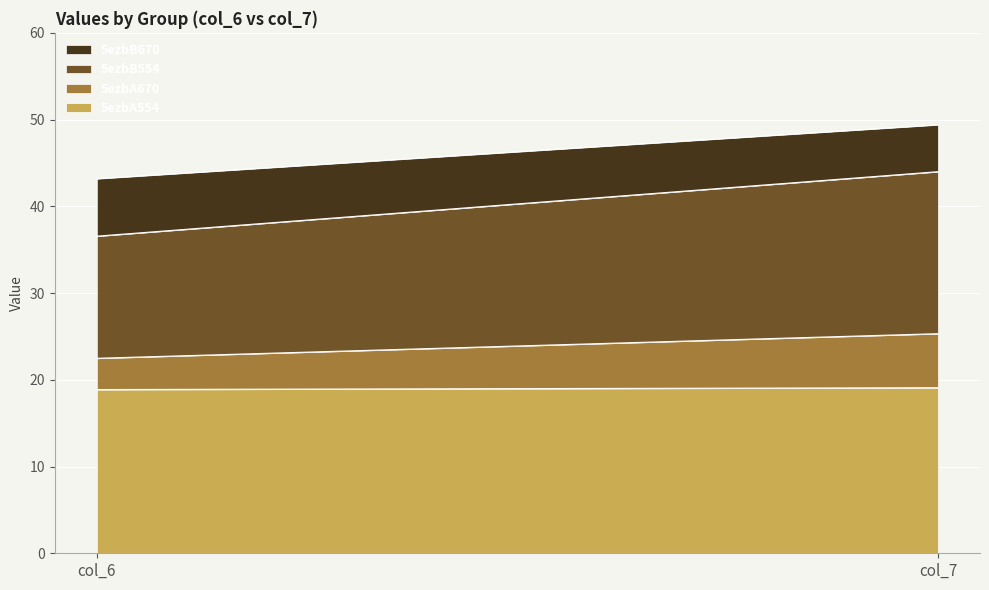

Is the value of 5ezbA554 at col_7 greater than the value of 5ezbB554 at col_7?

Yes